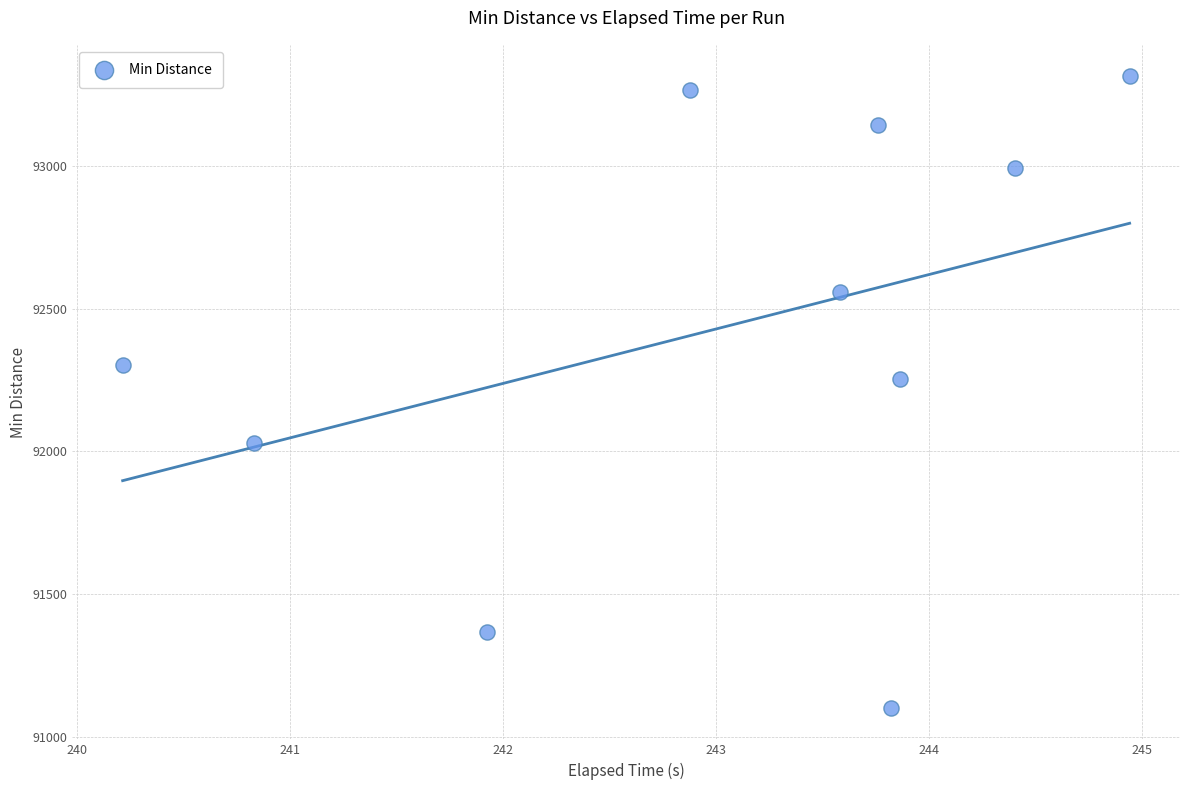

What is the range of X values (max minus min)?

4.7